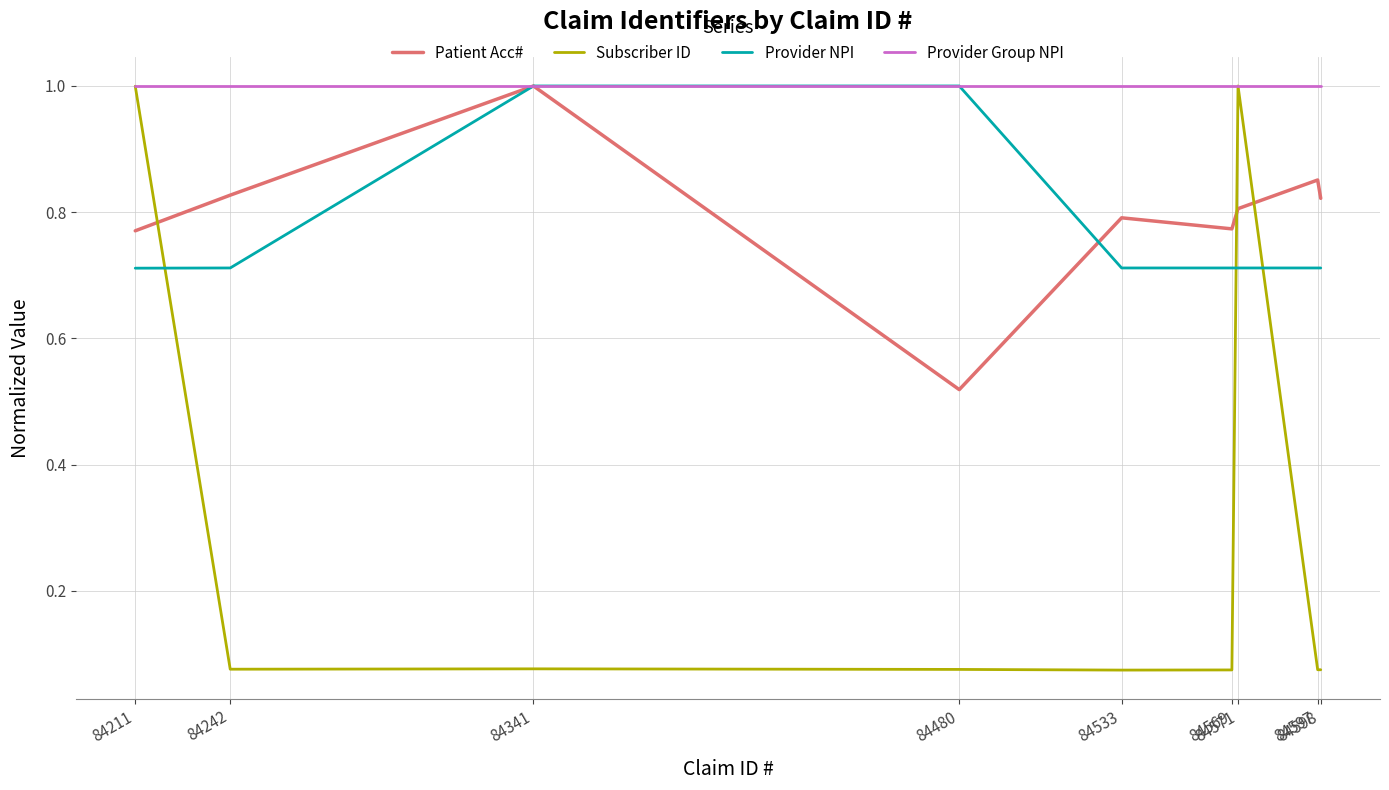

True or false: Subscriber ID and Patient Acc# cross at least once.

True